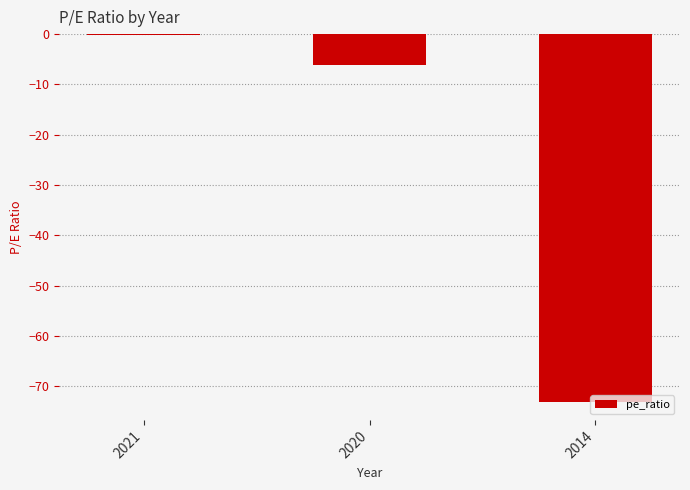

Are the bars horizontal?

No